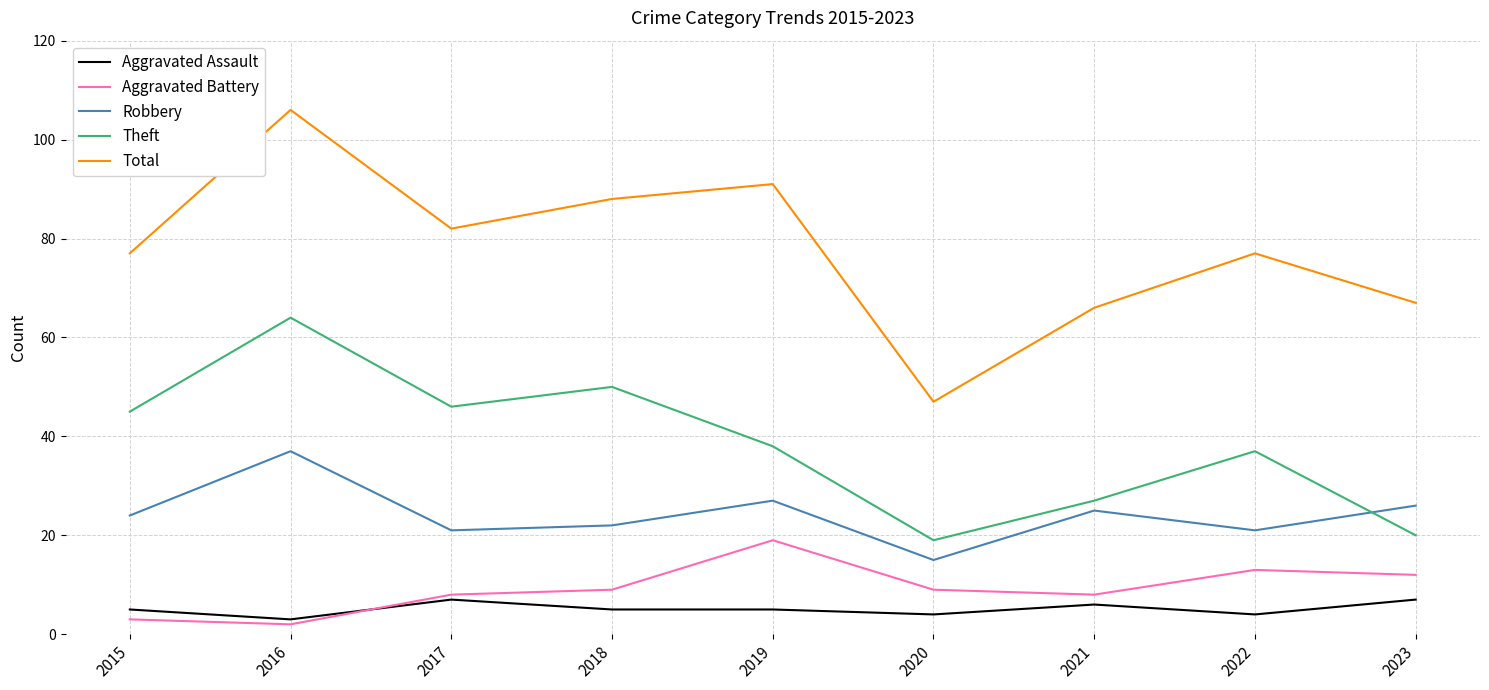

What is the difference between the maximum and minimum values in the Robbery series?

22